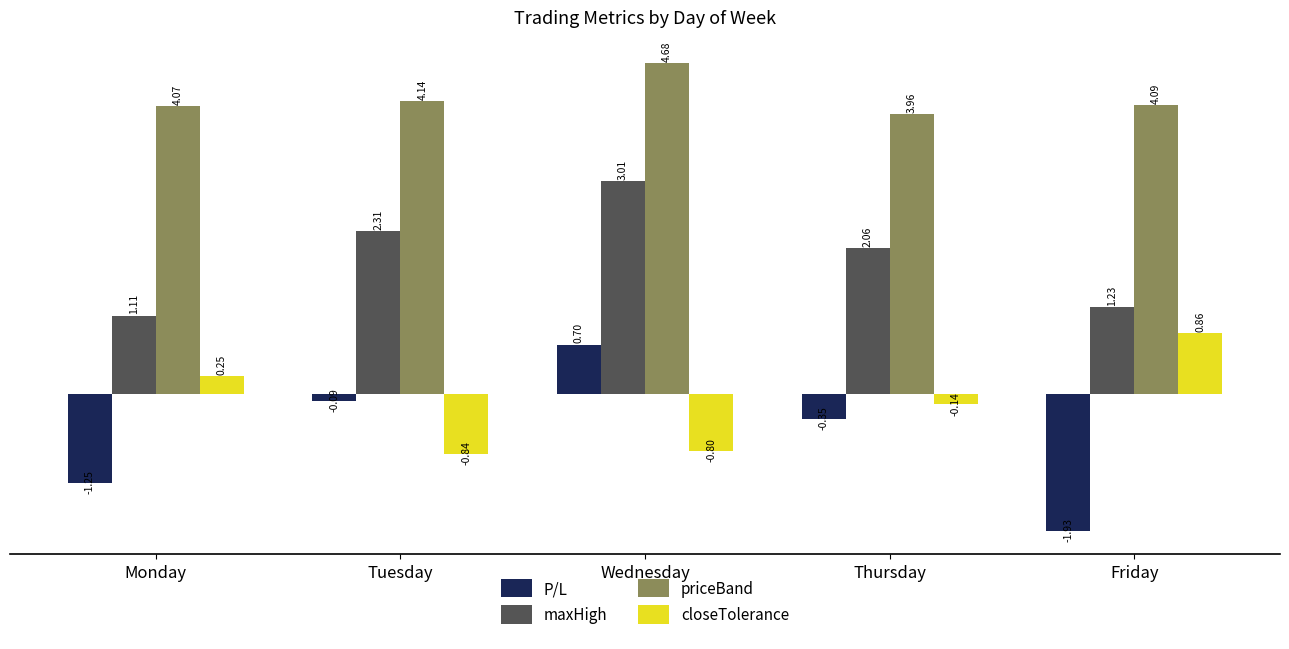

At how many categories does at least one series exceed 1?

5